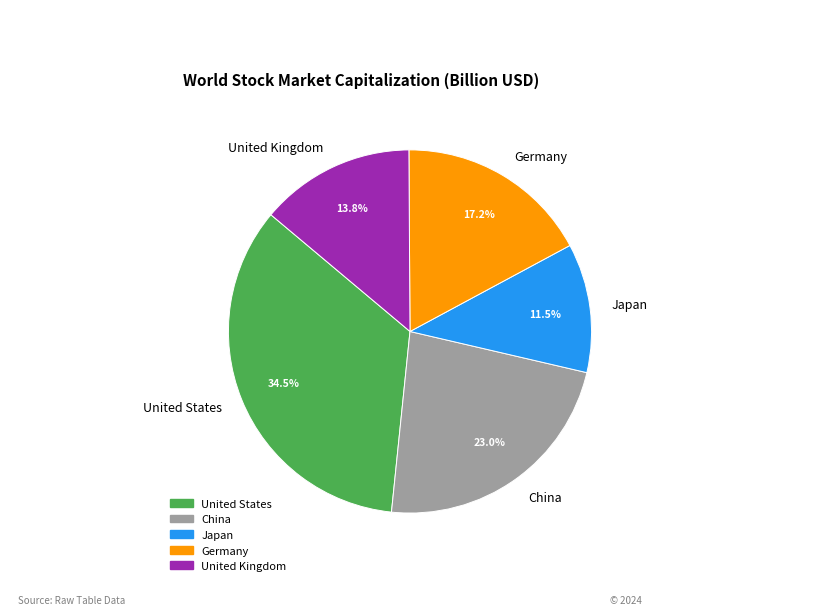

What is the total percentage of United States and United Kingdom?

48.3%